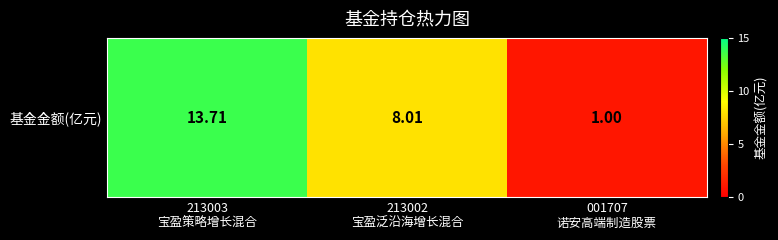

The chart shows a value of 4.9 at 213003
宝盈策略增长混合. True or false?

False